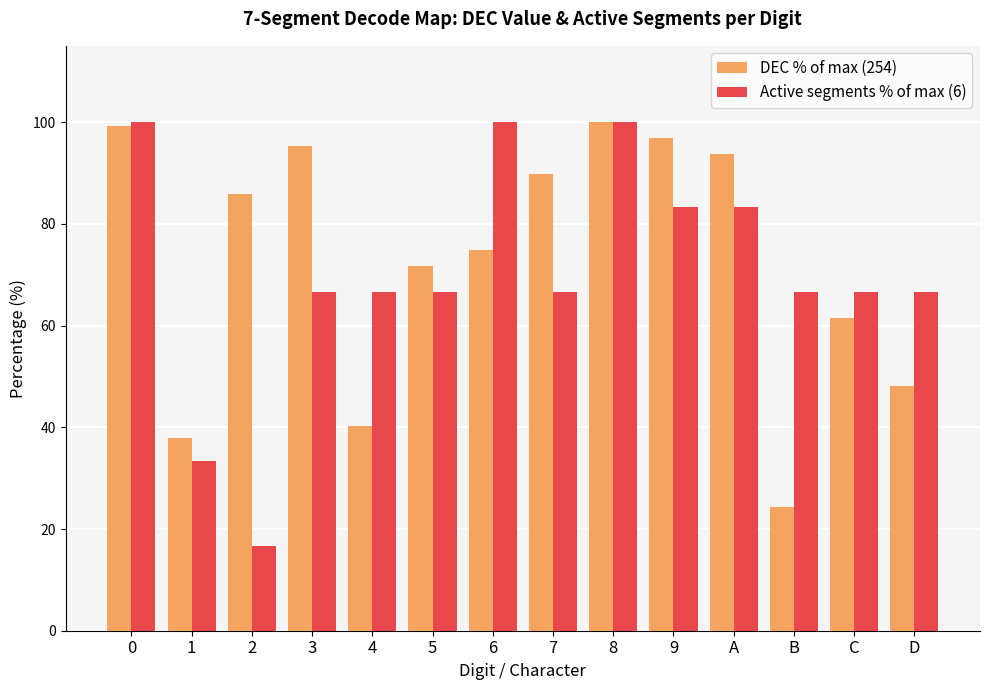

The DEC % of max (254) series shows 40.2 at 4. True or false?

True